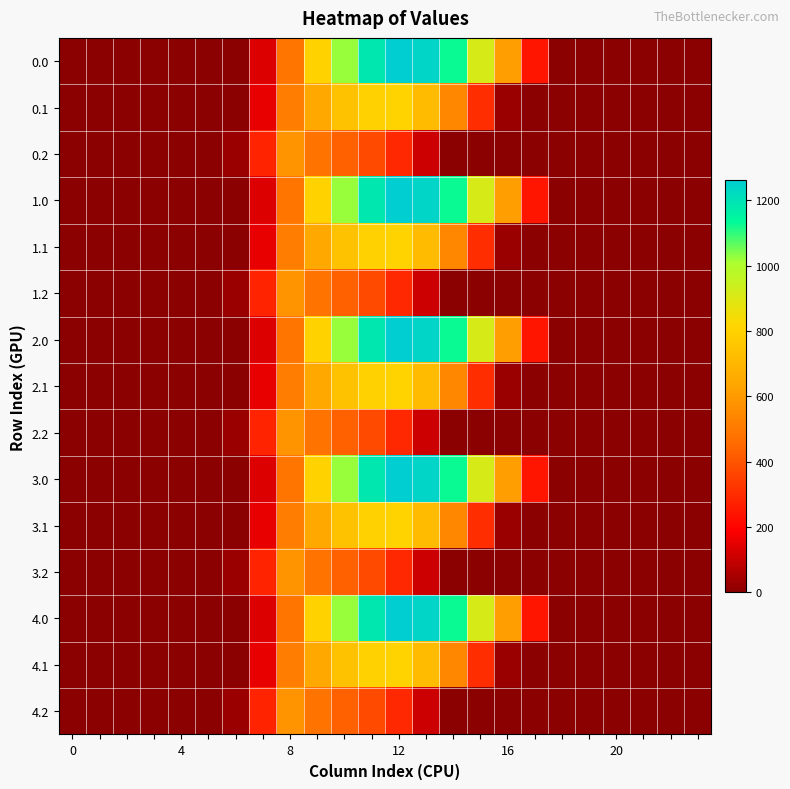

Rank the series by their maximum value, from lowest to highest.

0.2, 1.2, 2.2, 3.2, 4.2, 0.1, 1.1, 2.1, 3.1, 4.1, 0.0, 1.0, 2.0, 3.0, 4.0